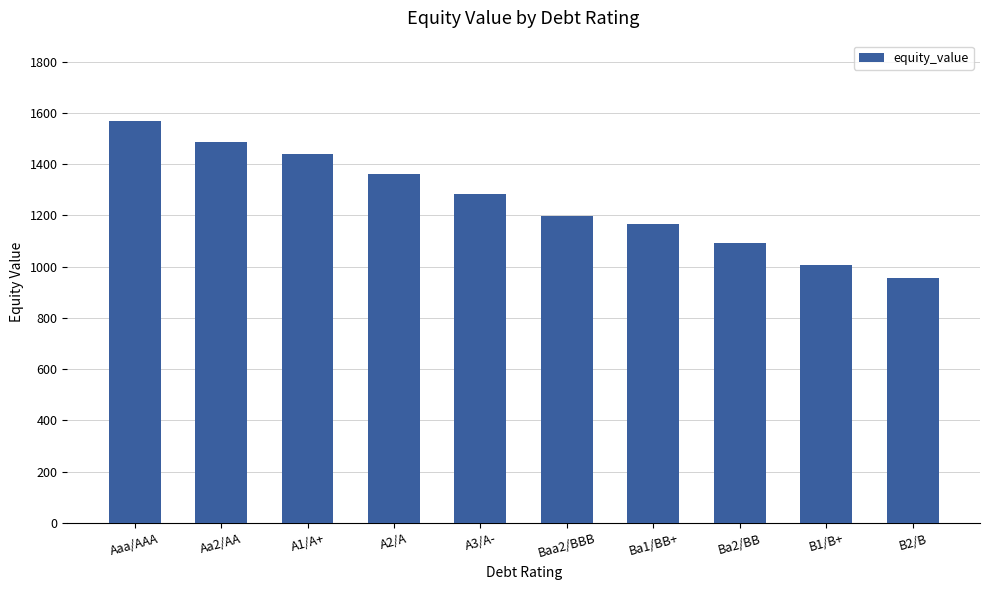

How many values exceed 1282?

5